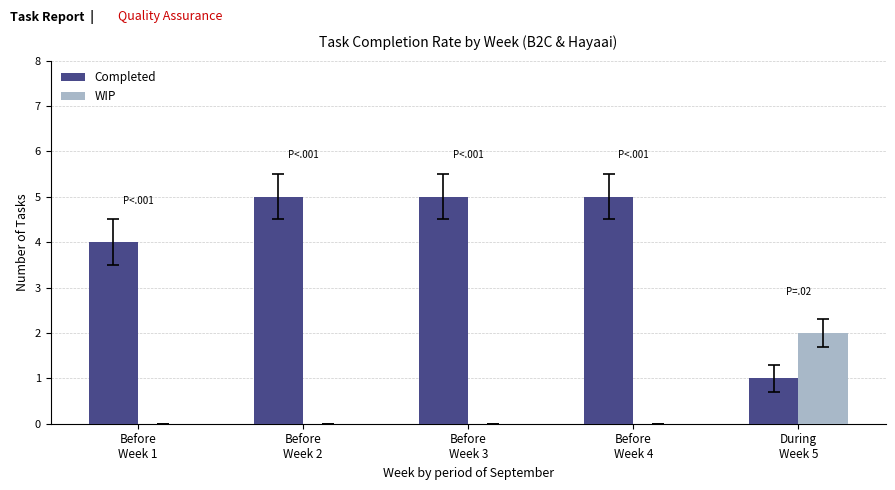

Which series has the largest total across all categories?

Completed